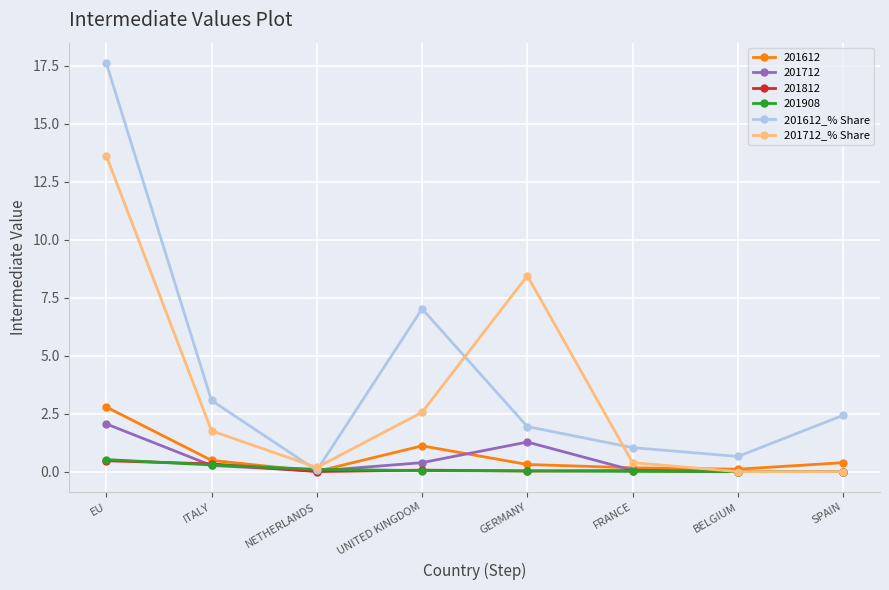

True or false: 201712_% Share has more than 1 points higher than both neighbors.

False